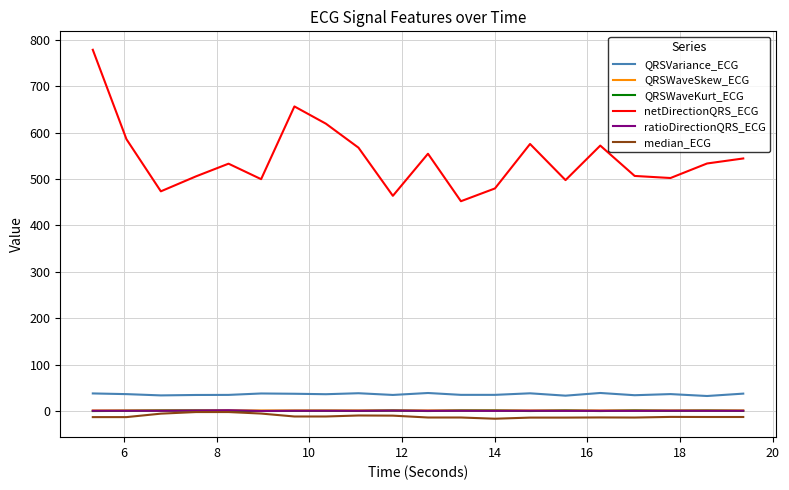

True or false: QRSWaveKurt_ECG and QRSVariance_ECG cross at least once.

False